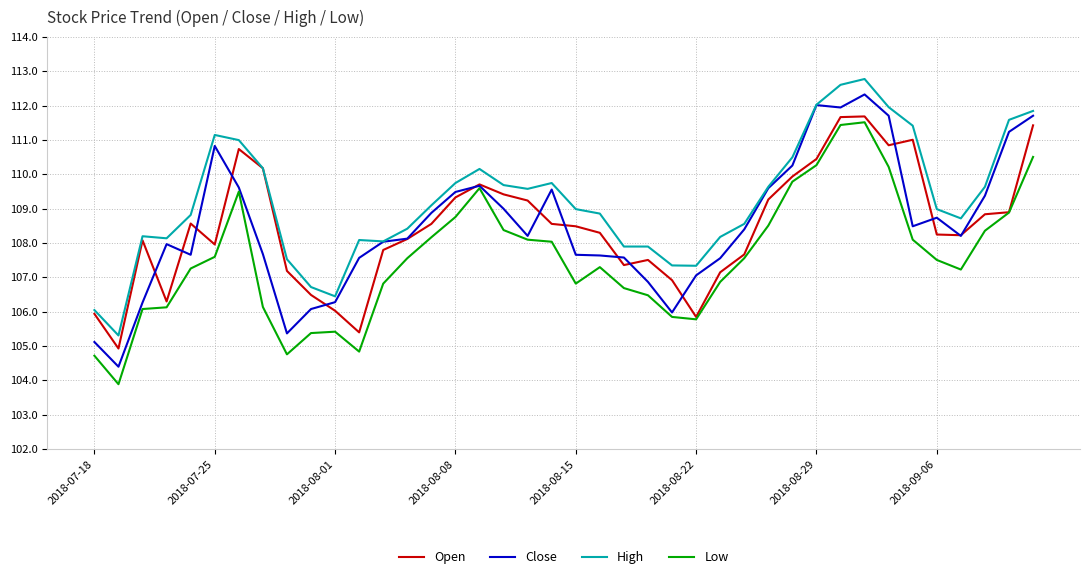

Which series has the largest total across all categories?

High